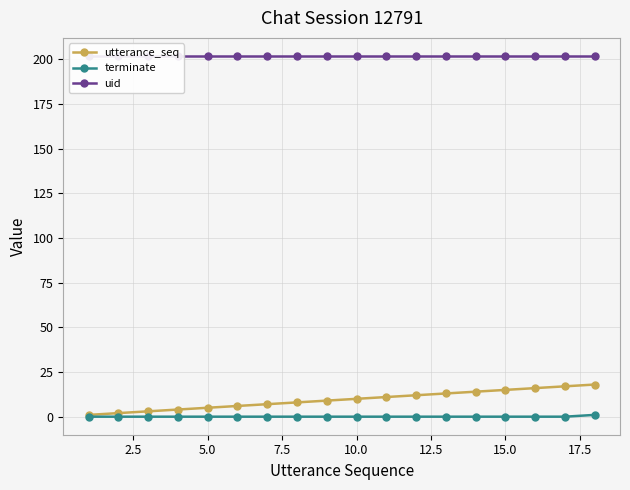

Reading right to left, list all the values displayed in this chart.

utterance_seq: 18	17	16	15	14	13	12	11	10	9	8	7	6	5	4	3	2	1
terminate: 1	0	0	0	0	0	0	0	0	0	0	0	0	0	0	0	0	0
uid: 202	202	202	202	202	202	202	202	202	202	202	202	202	202	202	202	202	202